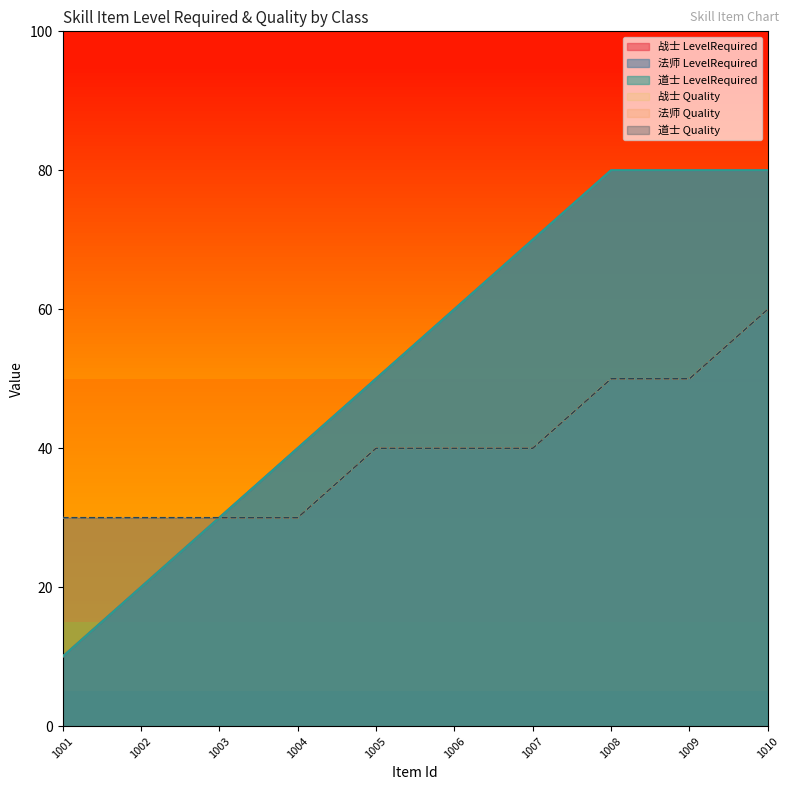

Is the value of 战士 Quality at 1010 greater than the value of 道士 Quality at 1001?

Yes